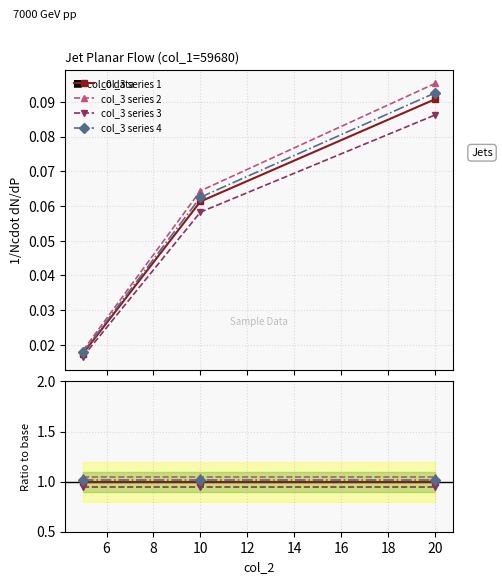

What is the greatest value displayed?

0.1